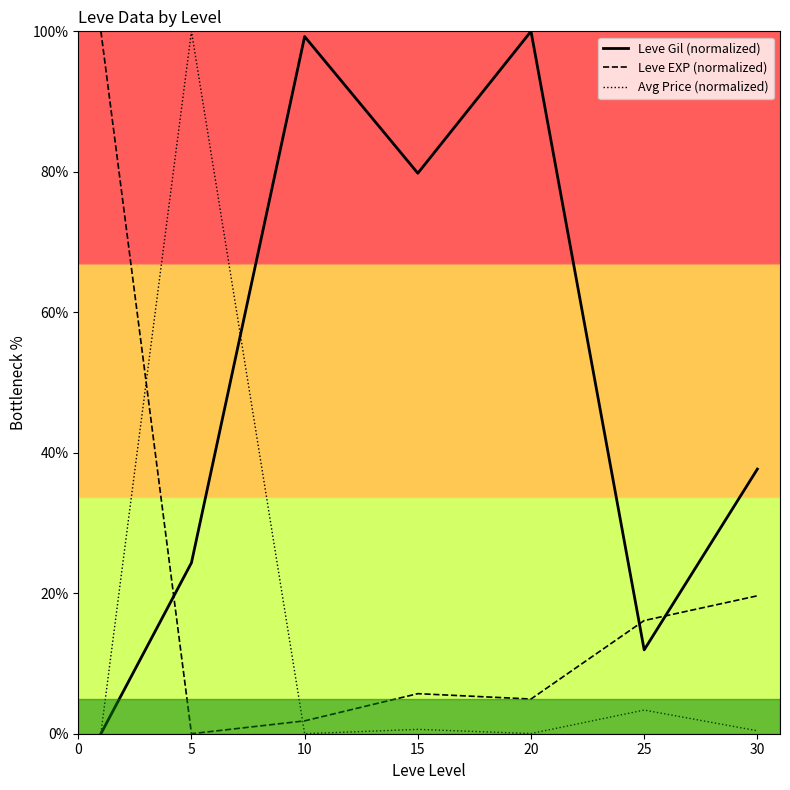

Rank the series by their maximum value, from lowest to highest.

Leve Gil (normalized), Leve EXP (normalized), Avg Price (normalized)